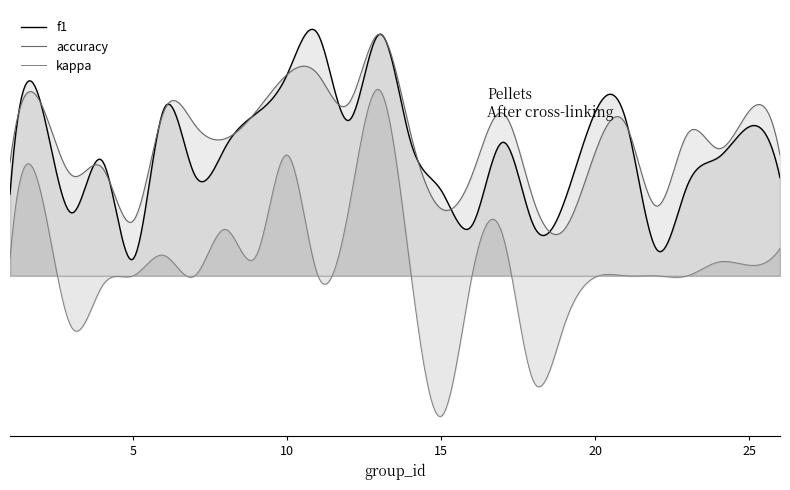

Does the chart display data point markers on the line(s)?

No